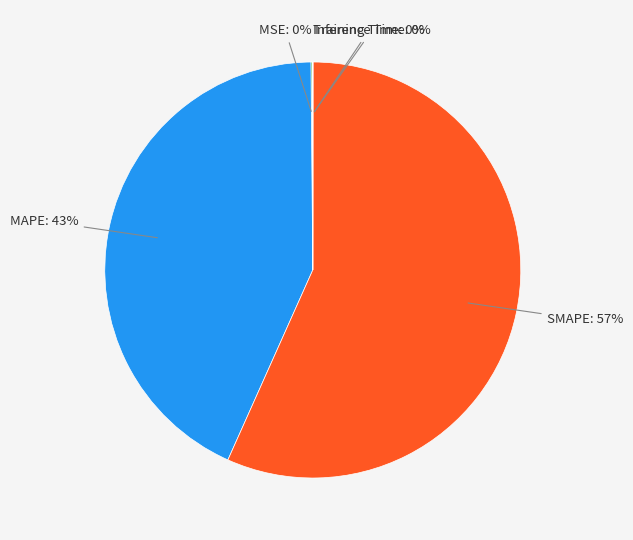

Between MSE and Inference Time, which is larger?

MSE